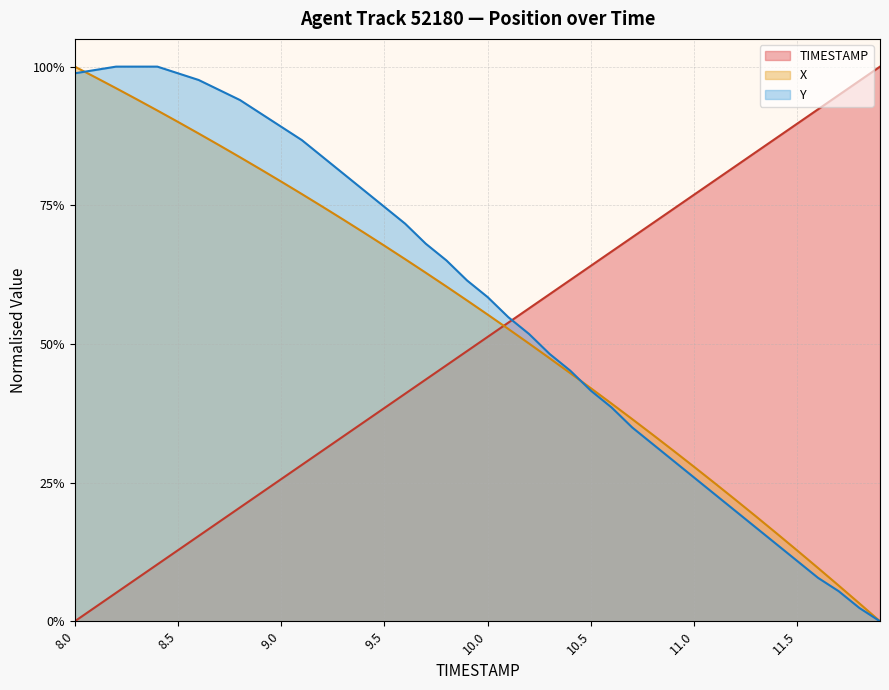

The TIMESTAMP series shows 0.2 at 8.6. True or false?

True